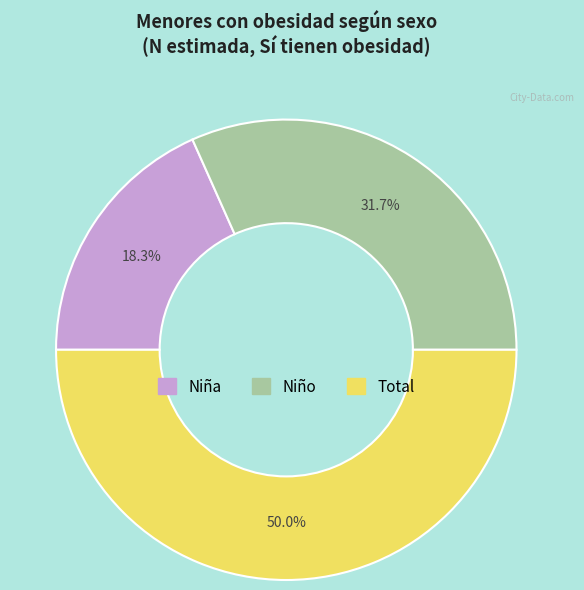

To the nearest percent, what percentage of the pie is Niño?

32%